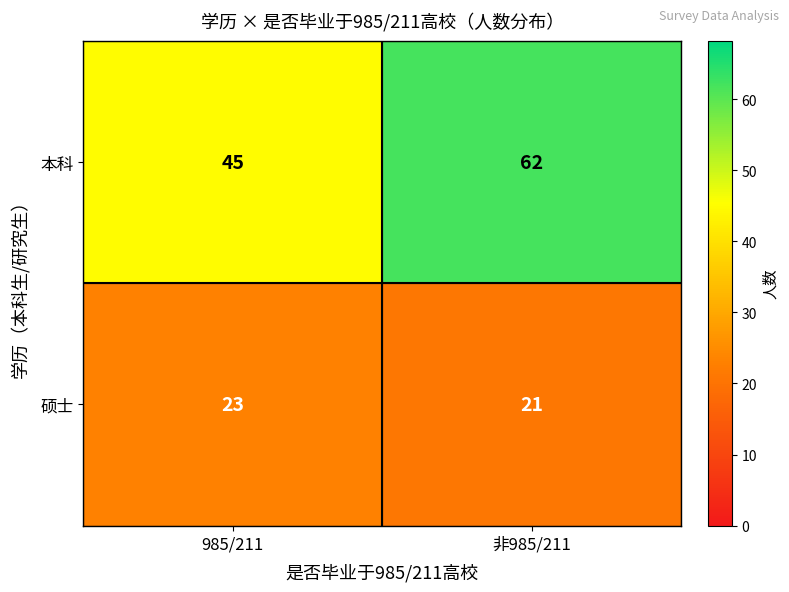

What is the approximate value of 硕士 at 非985/211?

21